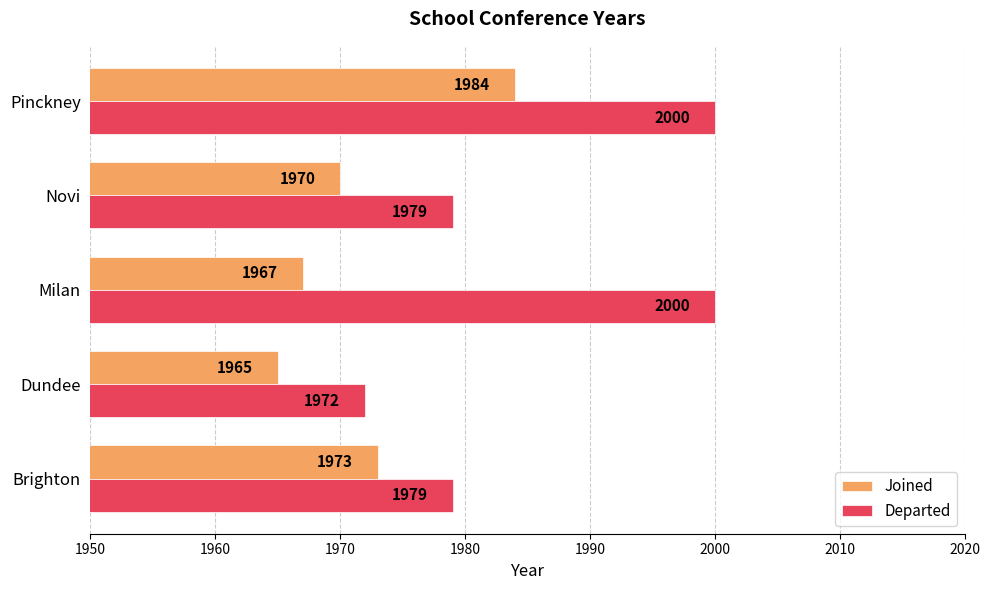

List the series in order of their peak value, highest first.

Departed, Joined